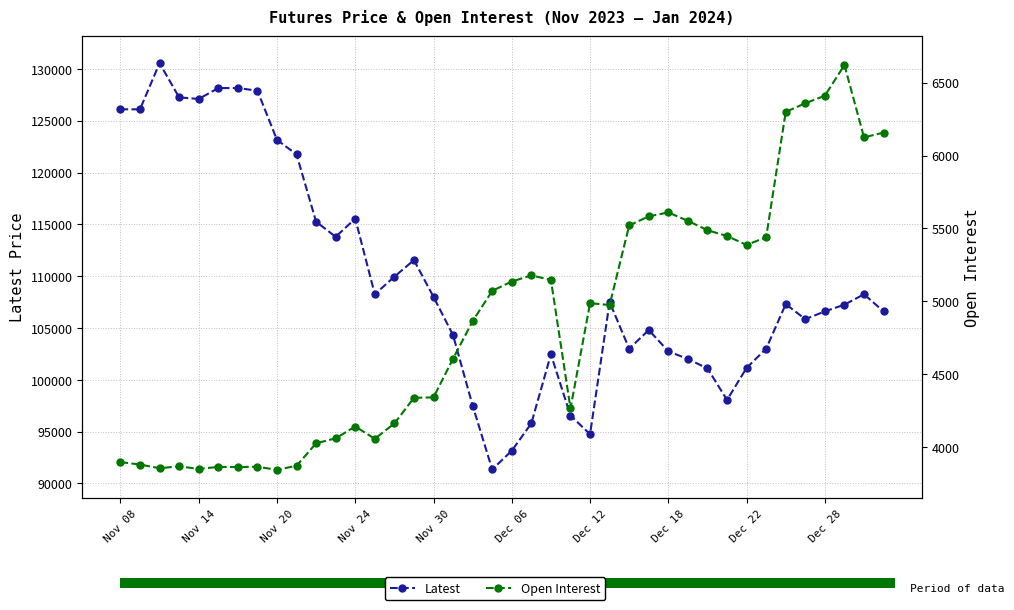

List the series in order of their overall mean, lowest first.

Open Interest, Latest